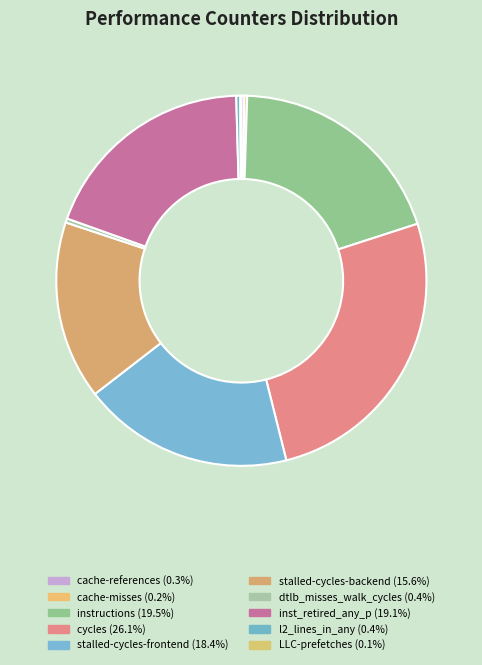

True or false: dtlb_misses_walk_cycles accounts for 0% of the total.

True